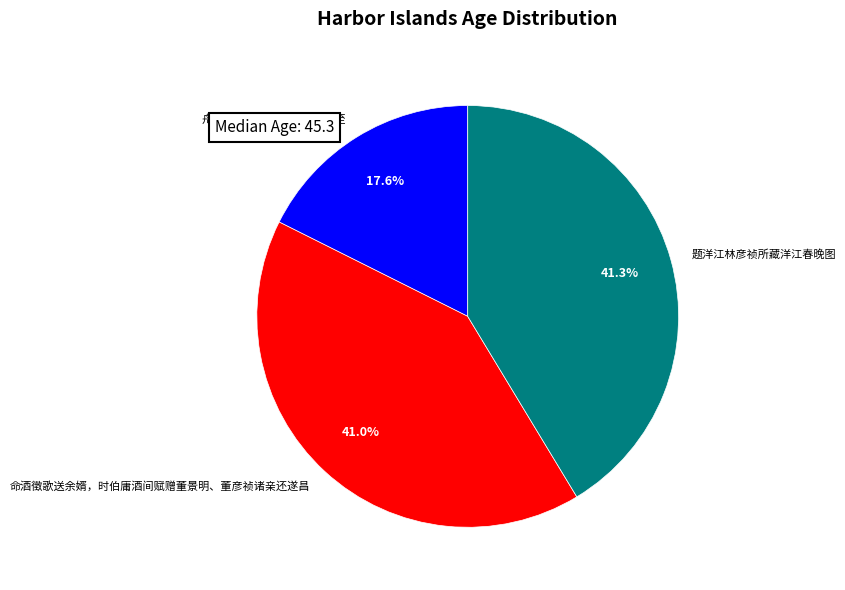

What is the ratio of the value at 题洋江林彦祯所藏洋江春晚图 to the value at 命酒徵歌送余婿，时伯庸酒间赋赠董景明、董彦祯诸亲还遂昌?

1.0